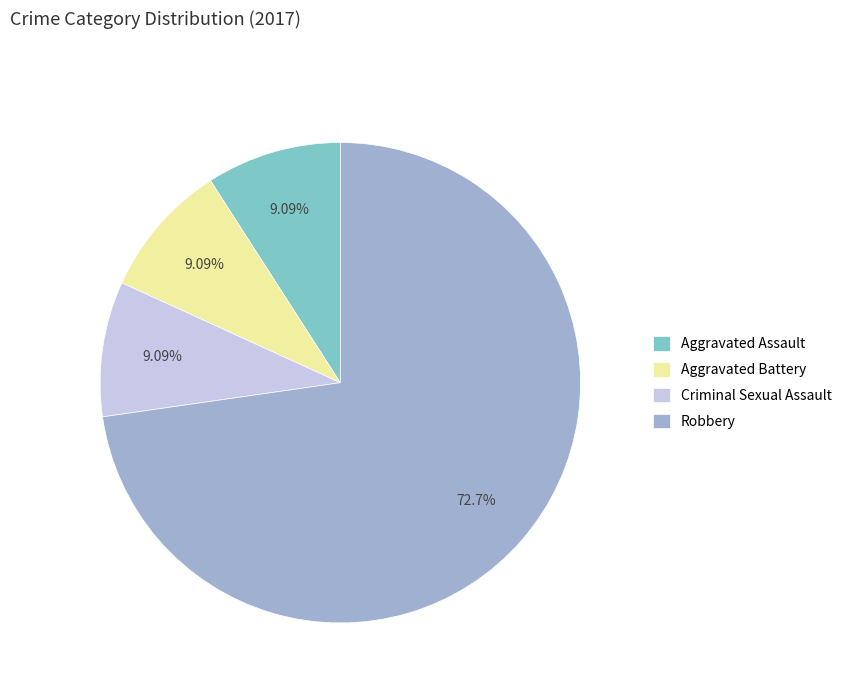

How many slices are in this pie chart?

4